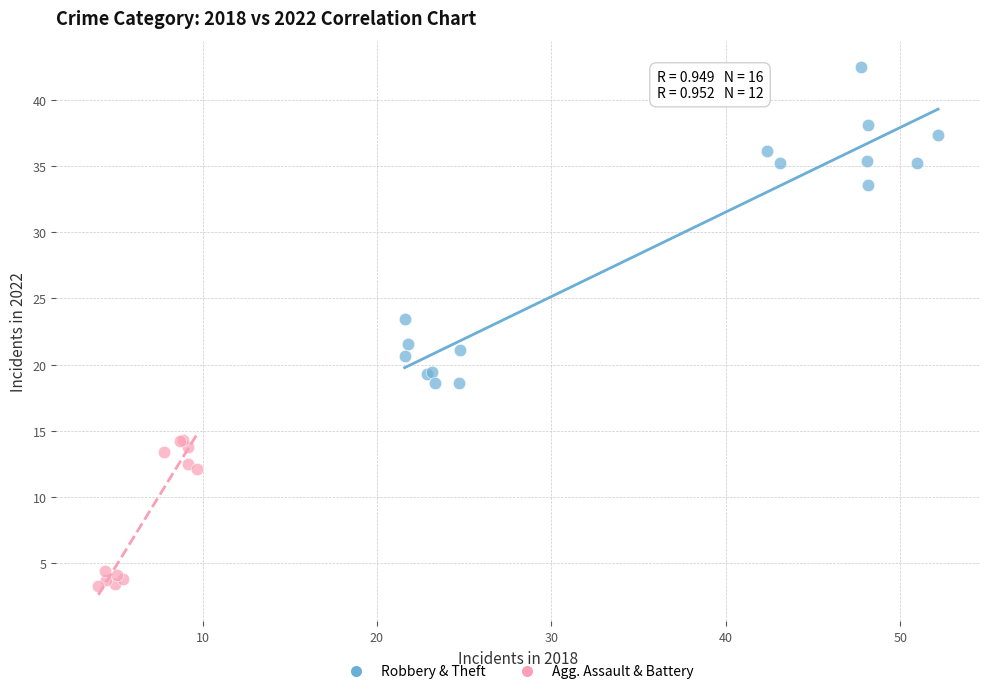

Which series reaches the maximum Y coordinate?

Robbery & Theft